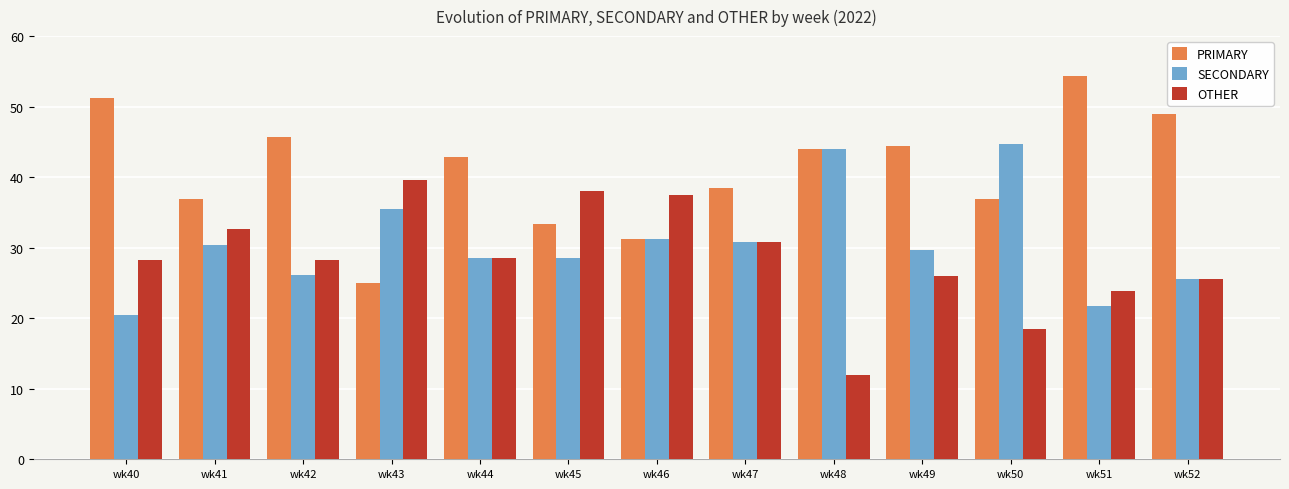

The SECONDARY series shows 30.4 at wk41. True or false?

True